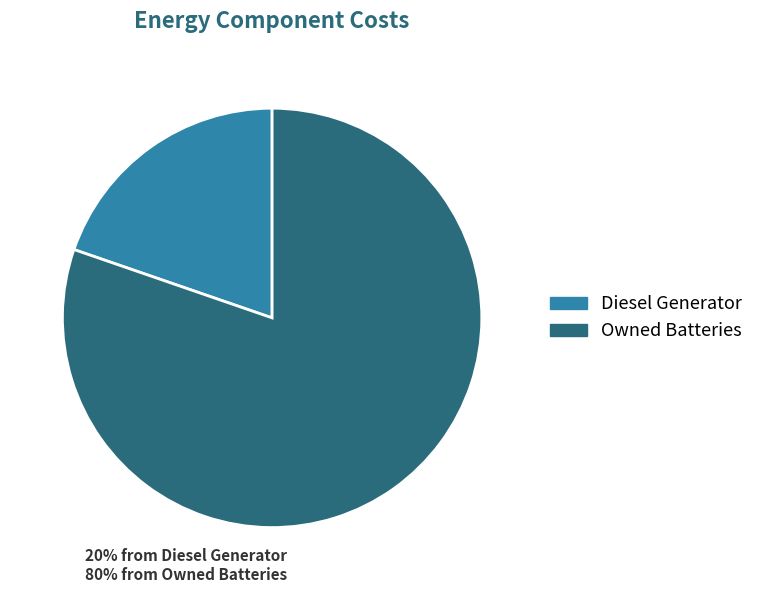

True or false: Diesel Generator accounts for 7% of the total.

False